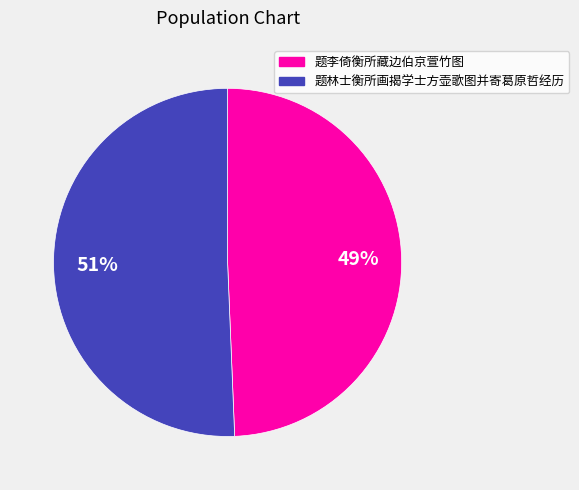

The 题李倚衡所藏边伯京萱竹图 slice represents 44% of the pie. True or false?

False